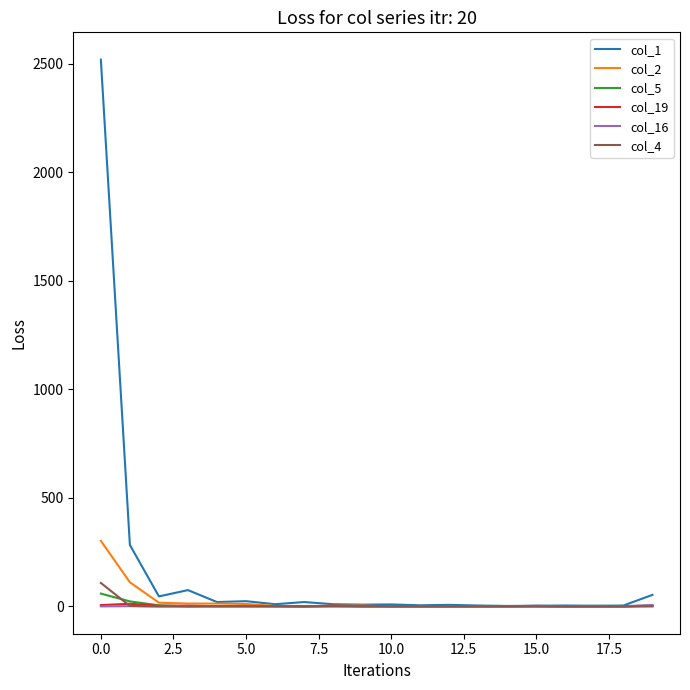

Which series has the largest range (max minus min)?

col_1